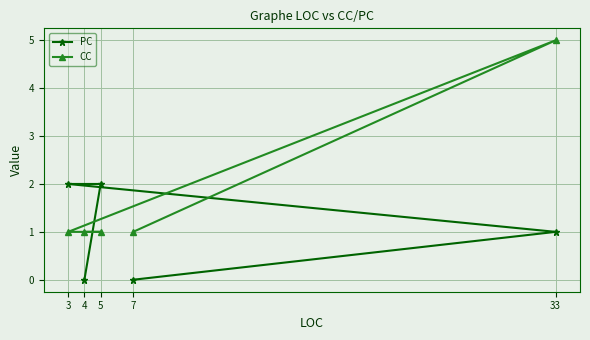

What is the value of the PC point at the 2nd from the left?

0